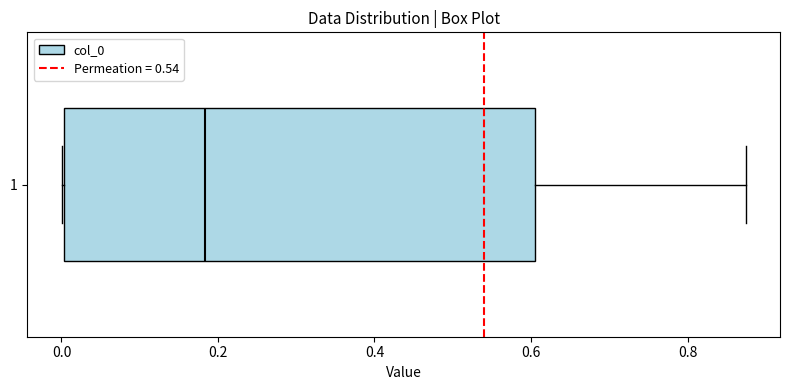

Where is the left edge of the box at y = 1 on the x-axis? The values are not printed on the chart, so give them approximately, as read against the axis.

0.00